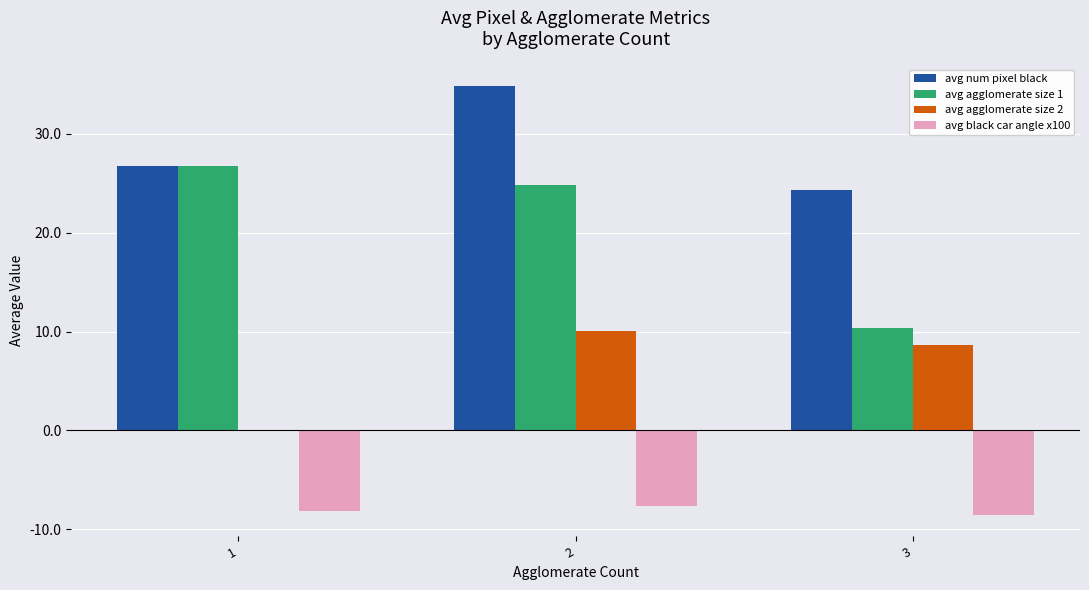

How many groups of bars are there?

3